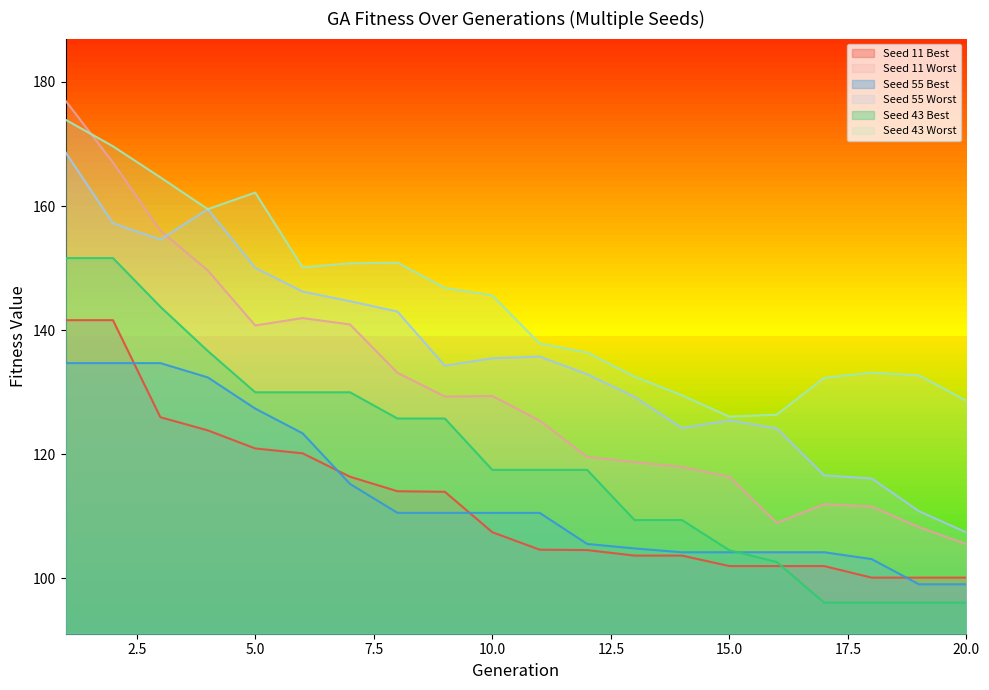

Reading right to left, extract all data points from this chart.

Seed 11 Best: 20=100.1	19=100.1	18=100.1	17=102.0	16=102.0	15=102.0	14=103.7	13=103.7	12=104.6	11=104.6	10=107.5	9=114.0	8=114.1	7=116.4	6=120.2	5=121.0	4=123.9	3=126.0	2=141.6	1=141.6
Seed 11 Worst: 20=105.5	19=108.3	18=111.6	17=112.0	16=109.0	15=116.4	14=118.0	13=118.8	12=119.6	11=125.4	10=129.4	9=129.3	8=133.1	7=140.9	6=142.0	5=140.8	4=149.6	3=156.1	2=167.0	1=177.0
Seed 55 Best: 20=99.1	19=99.1	18=103.1	17=104.2	16=104.2	15=104.2	14=104.2	13=104.8	12=105.6	11=110.6	10=110.6	9=110.6	8=110.6	7=115.2	6=123.4	5=127.4	4=132.4	3=134.7	2=134.7	1=134.7
Seed 55 Worst: 20=107.4	19=110.8	18=116.1	17=116.6	16=124.2	15=125.5	14=124.3	13=129.3	12=132.9	11=135.8	10=135.5	9=134.3	8=143.0	7=144.7	6=146.2	5=150.1	4=159.5	3=154.6	2=157.2	1=168.7
Seed 43 Best: 20=96.1	19=96.1	18=96.1	17=96.1	16=102.7	15=104.6	14=109.4	13=109.4	12=117.5	11=117.5	10=117.5	9=125.8	8=125.8	7=130.0	6=130.0	5=130.0	4=136.7	3=143.8	2=151.6	1=151.6
Seed 43 Worst: 20=128.6	19=132.7	18=133.2	17=132.3	16=126.4	15=126.1	14=129.5	13=132.5	12=136.4	11=137.9	10=145.6	9=146.8	8=150.9	7=150.8	6=150.1	5=162.2	4=159.5	3=164.6	2=169.6	1=173.9